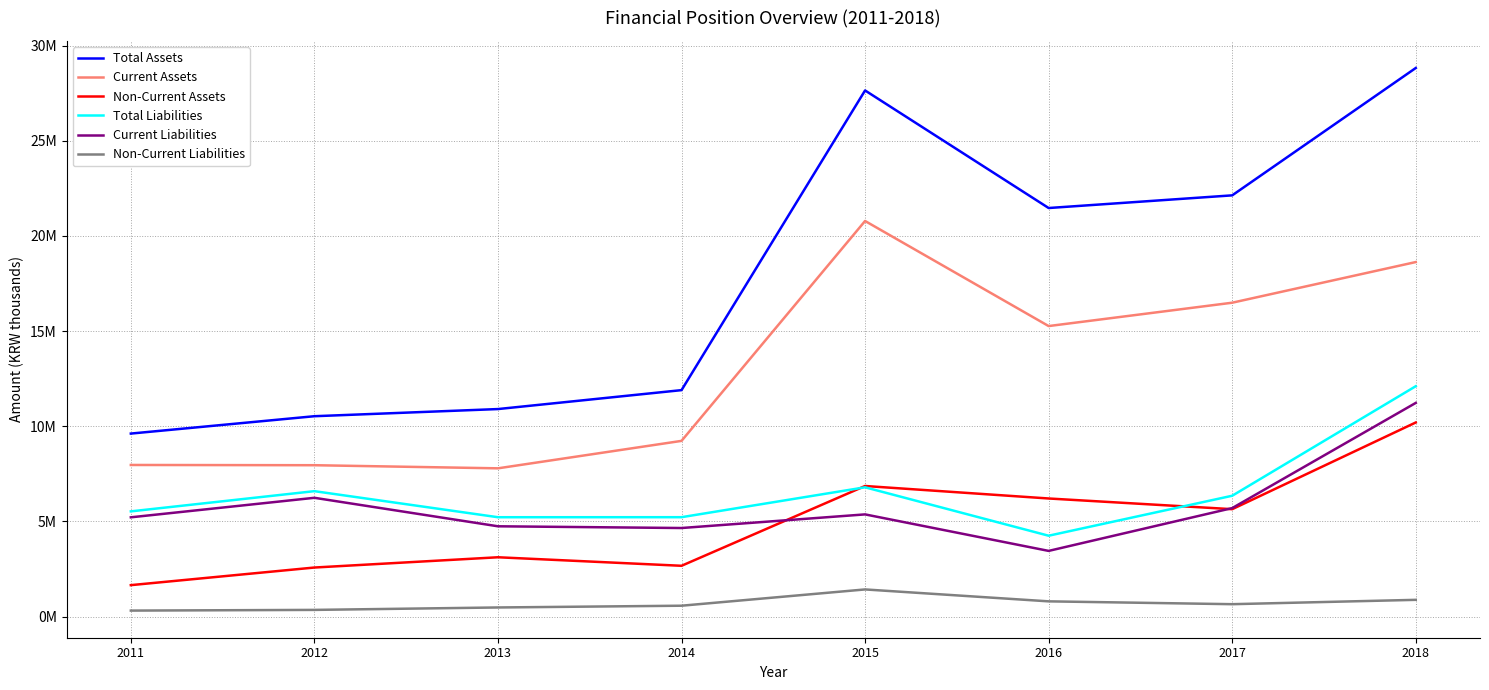

Is this an area chart (filled region under the line)?

No